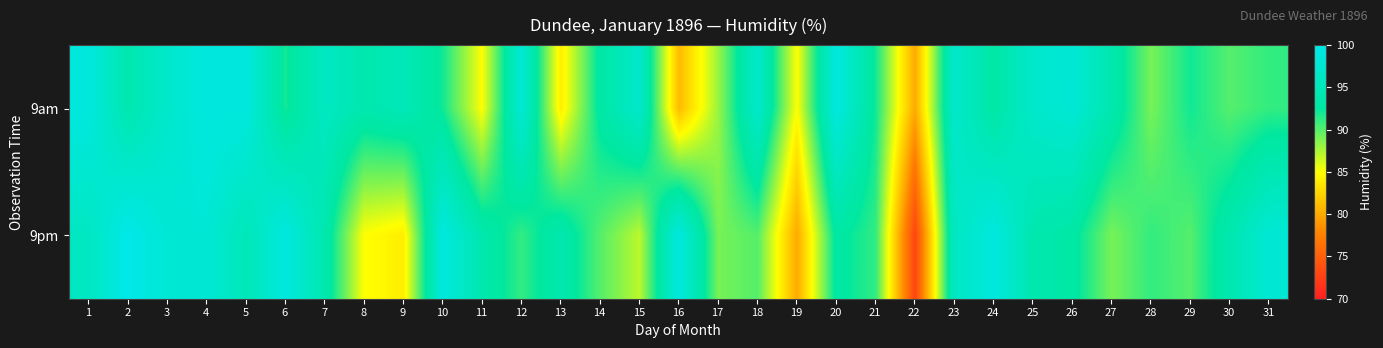

At which category is the sum across all series the highest?

4